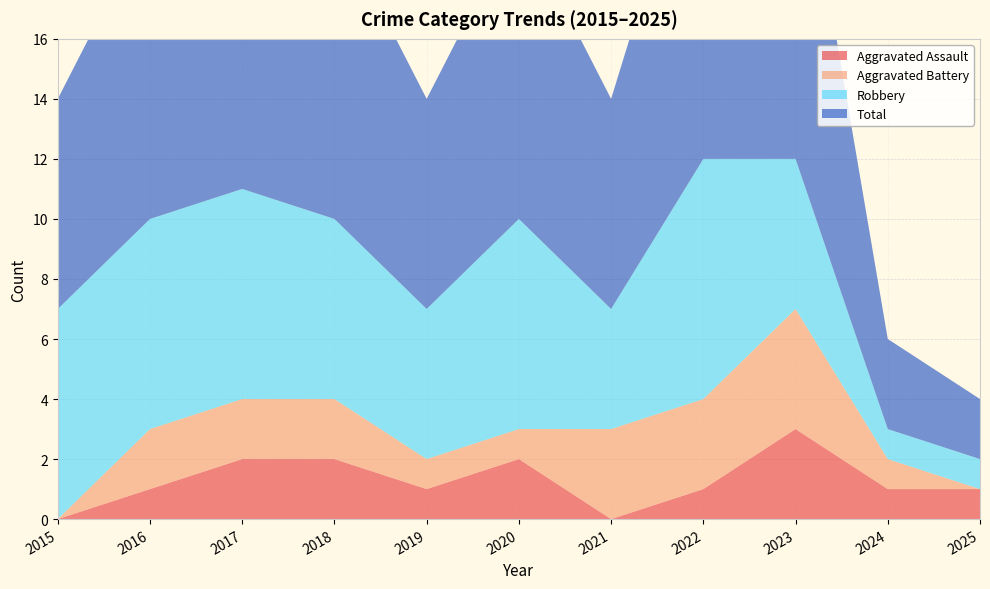

Reading left to right, transcribe all the data shown in this chart.

Aggravated Assault: 2015=0	2016=1	2017=2	2018=2	2019=1	2020=2	2021=0	2022=1	2023=3	2024=1	2025=1
Aggravated Battery: 2015=0	2016=2	2017=2	2018=2	2019=1	2020=1	2021=3	2022=3	2023=4	2024=1	2025=0
Robbery: 2015=7	2016=7	2017=7	2018=6	2019=5	2020=7	2021=4	2022=8	2023=5	2024=1	2025=1
Total: 2015=7	2016=10	2017=11	2018=10	2019=7	2020=10	2021=7	2022=12	2023=12	2024=3	2025=2